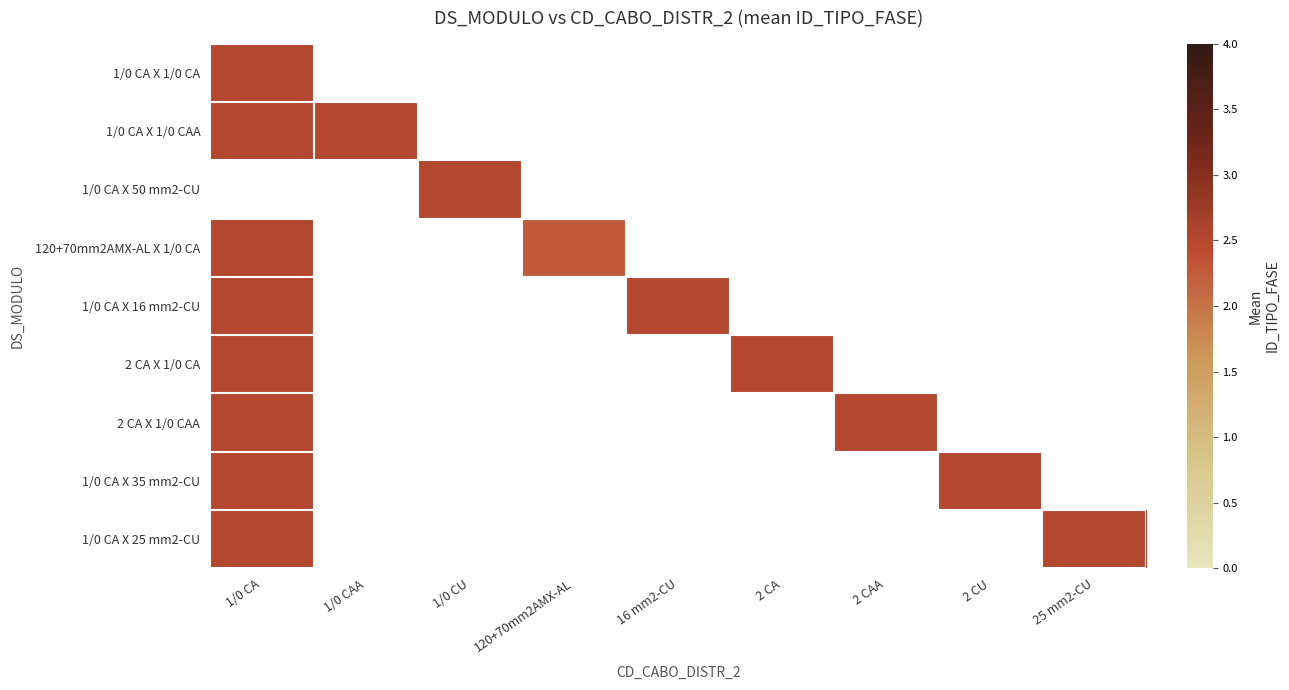

Reading right to left, extract all data points from this chart.

1/0 CA X 1/0 CA: 25 mm2-CU=0.0	2 CU=0.0	2 CAA=0.0	2 CA=0.0	16 mm2-CU=0.0	120+70mm2AMX-AL=0.0	1/0 CU=0.0	1/0 CAA=0.0	1/0 CA=2.5
1/0 CA X 1/0 CAA: 25 mm2-CU=0.0	2 CU=0.0	2 CAA=0.0	2 CA=0.0	16 mm2-CU=0.0	120+70mm2AMX-AL=0.0	1/0 CU=0.0	1/0 CAA=2.5	1/0 CA=2.5
1/0 CA X 50 mm2-CU: 25 mm2-CU=0.0	2 CU=0.0	2 CAA=0.0	2 CA=0.0	16 mm2-CU=0.0	120+70mm2AMX-AL=0.0	1/0 CU=2.5	1/0 CAA=0.0	1/0 CA=0.0
120+70mm2AMX-AL X 1/0 CA: 25 mm2-CU=0.0	2 CU=0.0	2 CAA=0.0	2 CA=0.0	16 mm2-CU=0.0	120+70mm2AMX-AL=2.2	1/0 CU=0.0	1/0 CAA=0.0	1/0 CA=2.5
1/0 CA X 16 mm2-CU: 25 mm2-CU=0.0	2 CU=0.0	2 CAA=0.0	2 CA=0.0	16 mm2-CU=2.5	120+70mm2AMX-AL=0.0	1/0 CU=0.0	1/0 CAA=0.0	1/0 CA=2.5
2 CA X 1/0 CA: 25 mm2-CU=0.0	2 CU=0.0	2 CAA=0.0	2 CA=2.5	16 mm2-CU=0.0	120+70mm2AMX-AL=0.0	1/0 CU=0.0	1/0 CAA=0.0	1/0 CA=2.5
2 CA X 1/0 CAA: 25 mm2-CU=0.0	2 CU=0.0	2 CAA=2.5	2 CA=0.0	16 mm2-CU=0.0	120+70mm2AMX-AL=0.0	1/0 CU=0.0	1/0 CAA=0.0	1/0 CA=2.5
1/0 CA X 35 mm2-CU: 25 mm2-CU=0.0	2 CU=2.5	2 CAA=0.0	2 CA=0.0	16 mm2-CU=0.0	120+70mm2AMX-AL=0.0	1/0 CU=0.0	1/0 CAA=0.0	1/0 CA=2.5
1/0 CA X 25 mm2-CU: 25 mm2-CU=2.5	2 CU=0.0	2 CAA=0.0	2 CA=0.0	16 mm2-CU=0.0	120+70mm2AMX-AL=0.0	1/0 CU=0.0	1/0 CAA=0.0	1/0 CA=2.5